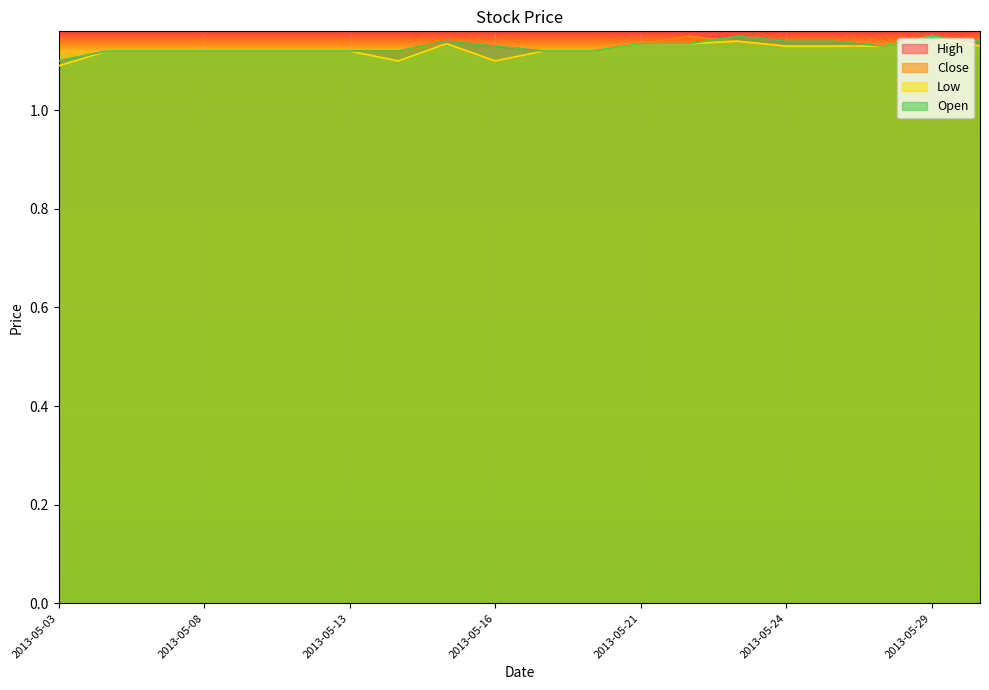

At how many categories does at least one series exceed 1?

20